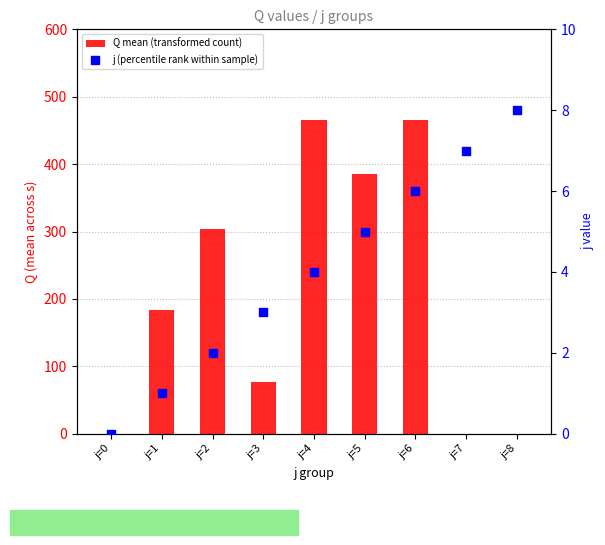

What is the total value across all series at j=2?

305.8